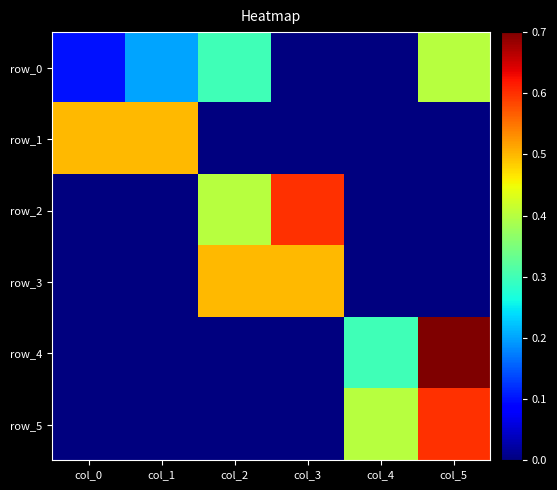

What is the greatest value displayed?

0.7